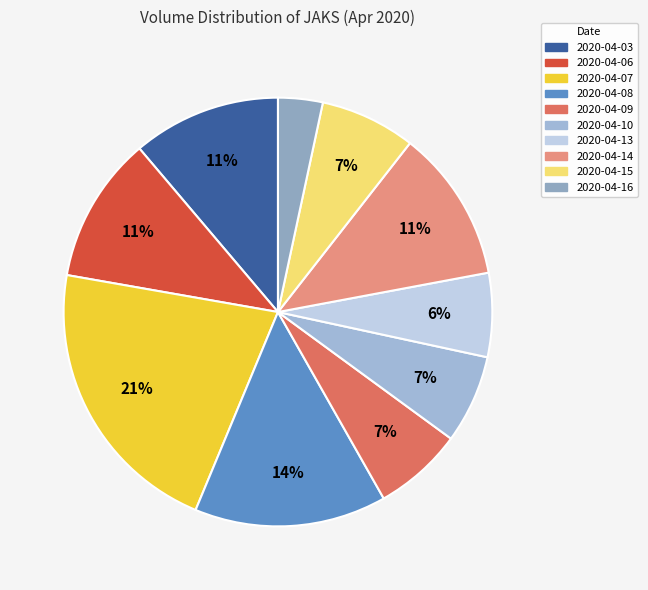

Is 2020-04-14 the majority of the pie?

No